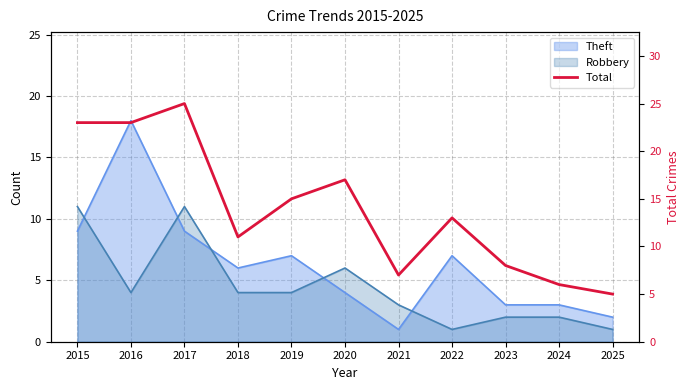

Rank the categories by value from lowest to highest.

2025, 2024, 2021, 2023, 2018, 2022, 2019, 2020, 2015, 2016, 2017